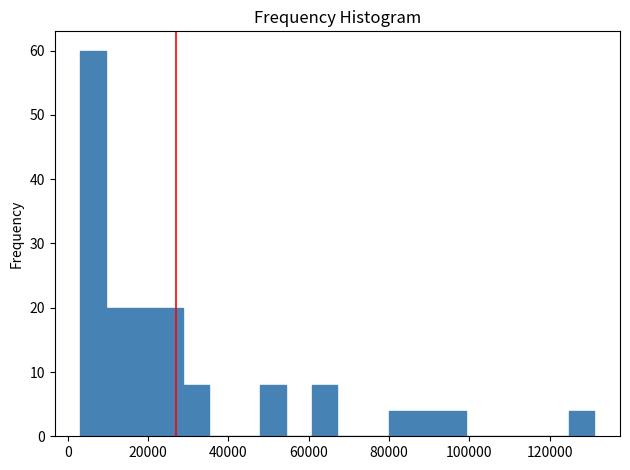

Around what value on the x-axis is the tallest bar? Give the approximate position of its centre, as read against the axis.

6000